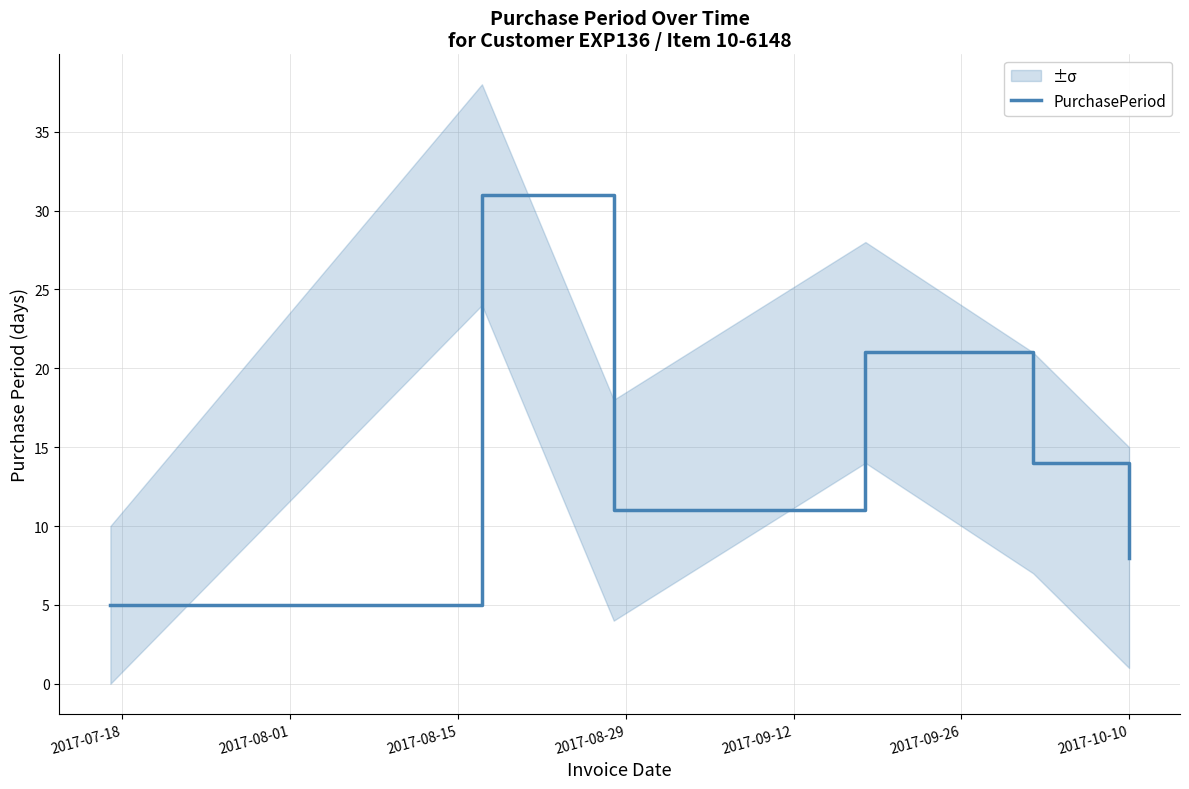

How many values are between 8 and 21?

4